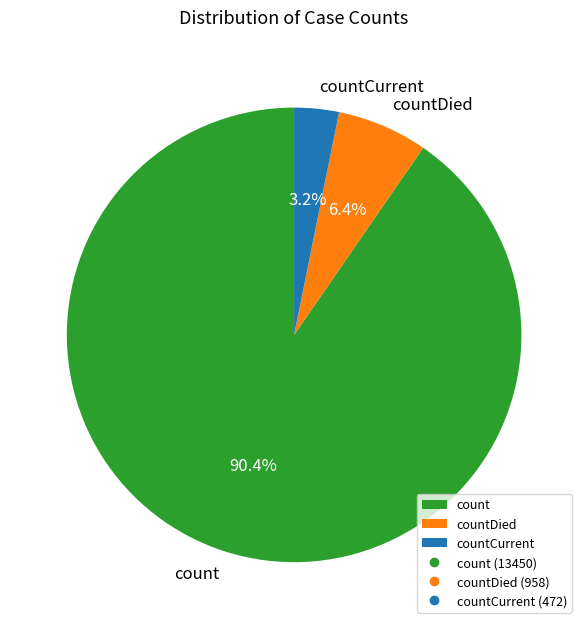

Between countDied and countCurrent, which is larger?

countDied